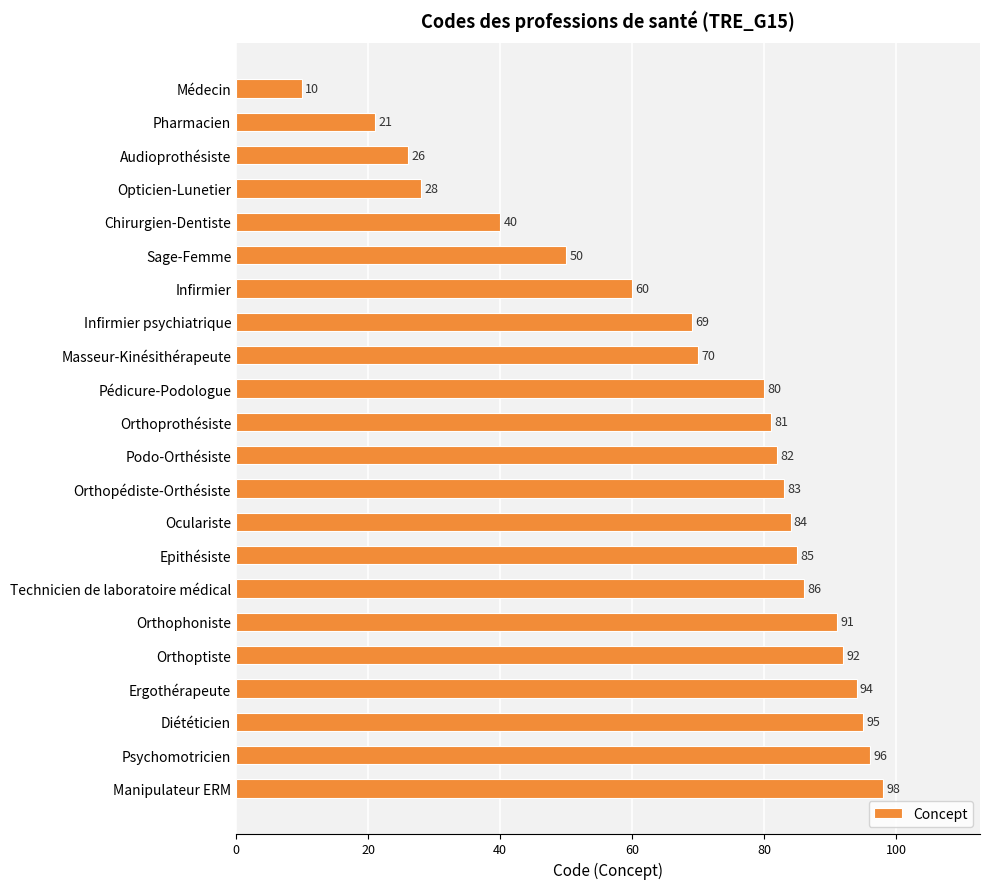

Reading top to bottom, extract all data points from this chart.

10	21	26	28	40	50	60	69	70	80	81	82	83	84	85	86	91	92	94	95	96	98